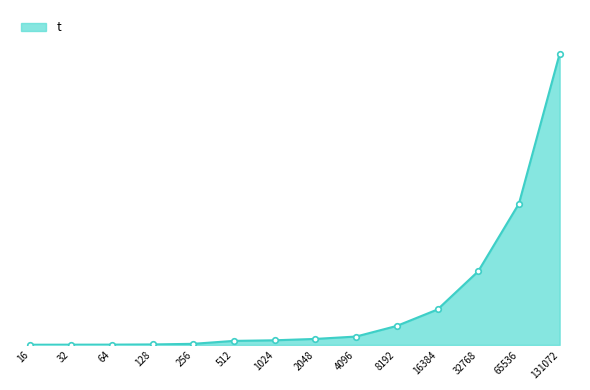

Is this an area chart (filled region under the line)?

Yes